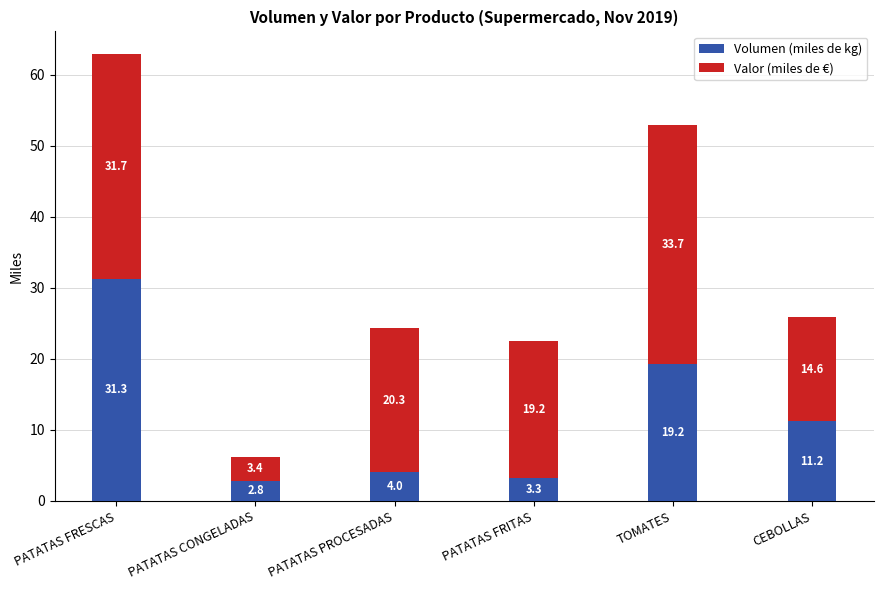

The Volumen (miles de kg) series shows 3.3 at PATATAS FRITAS. True or false?

True